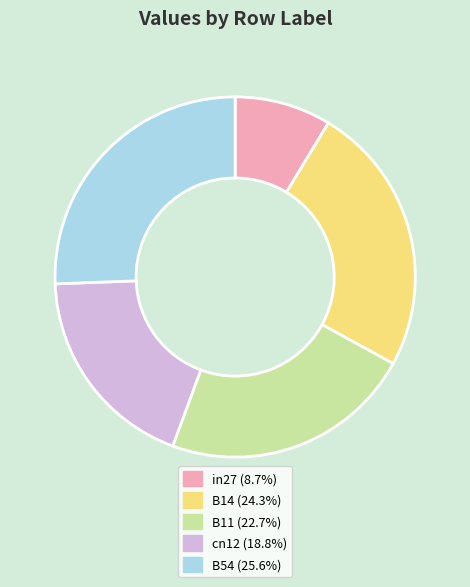

Is it true that cn12 is 11% of the pie?

False